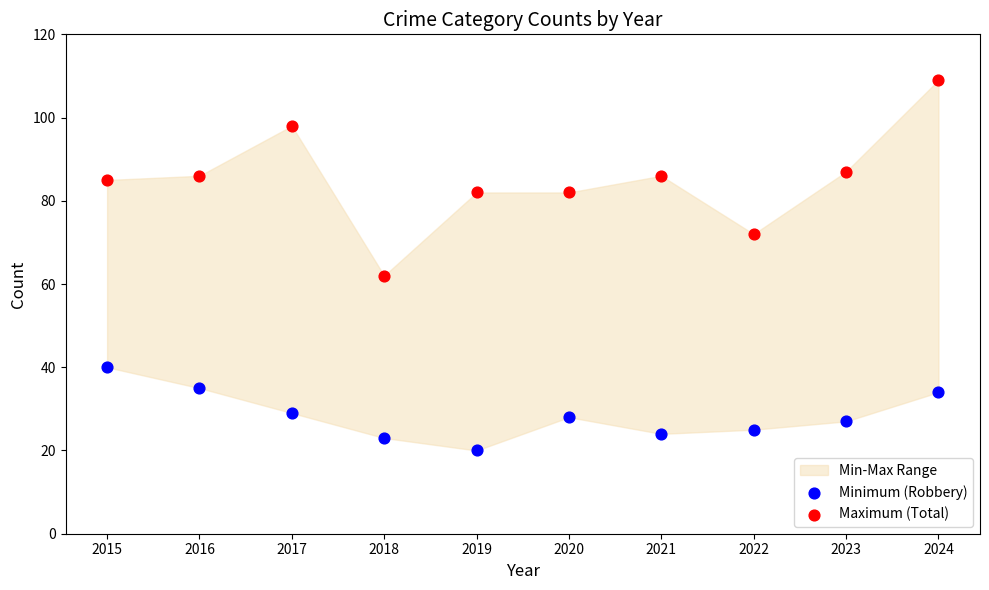

Which series reaches the minimum Y coordinate?

Minimum (Robbery)